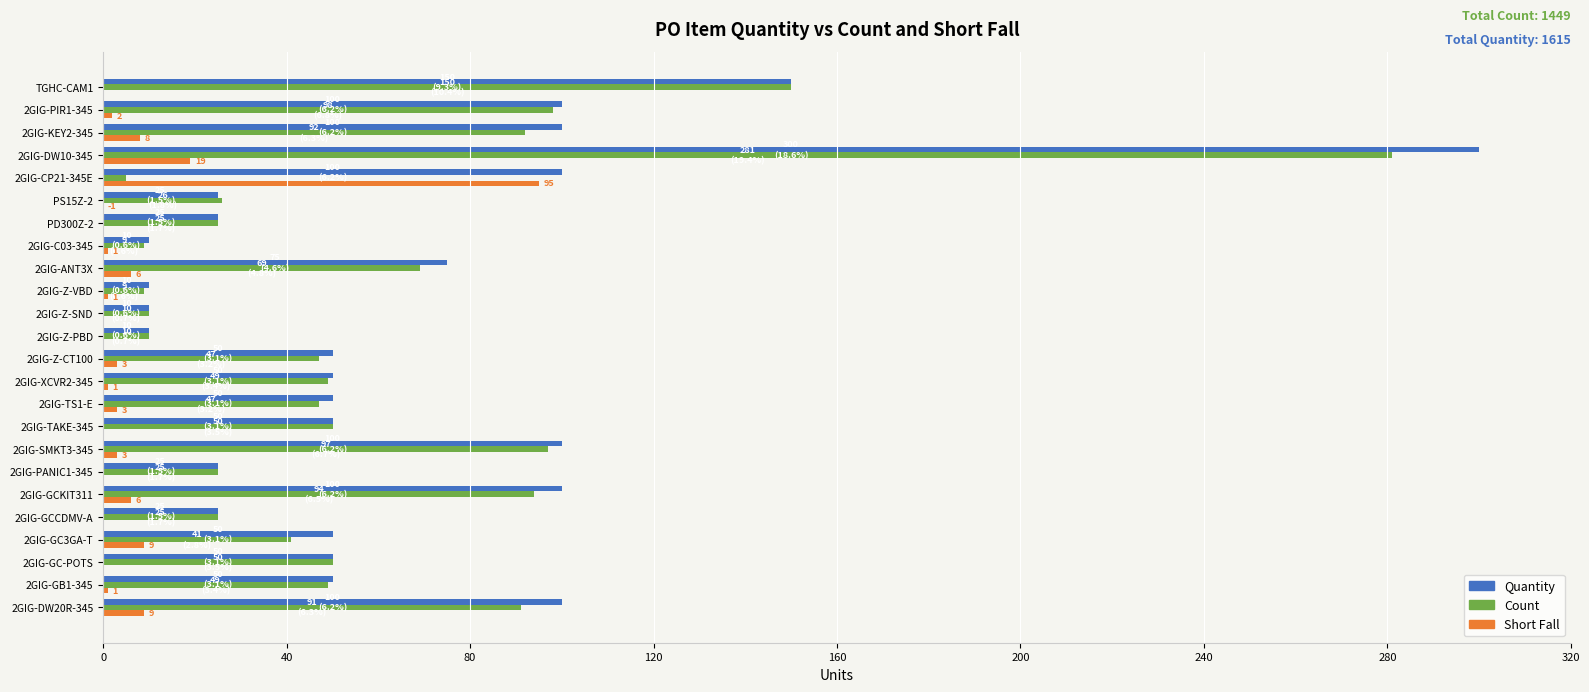

What is the greatest value displayed?

300